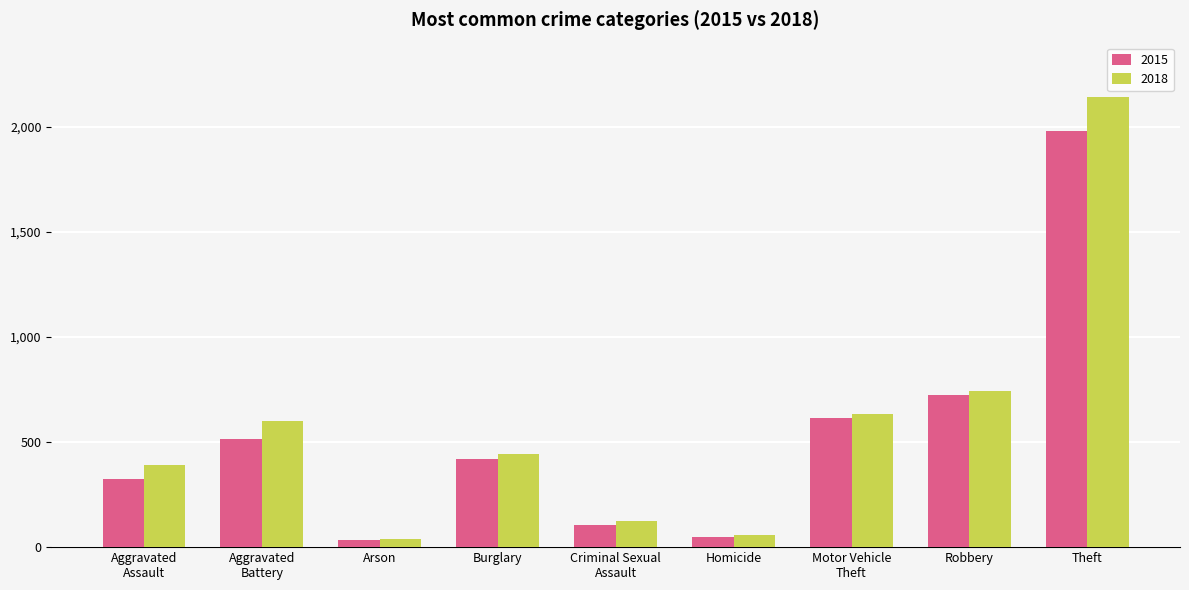

What are all the series names shown in the legend?

2015, 2018